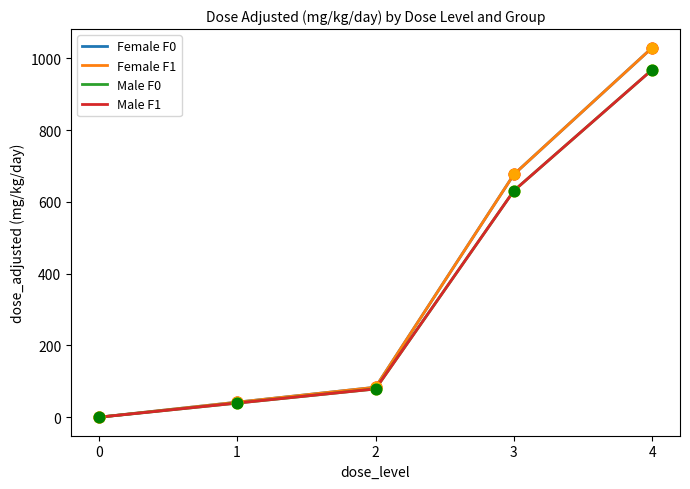

Which series has the largest total across all categories?

Female F0